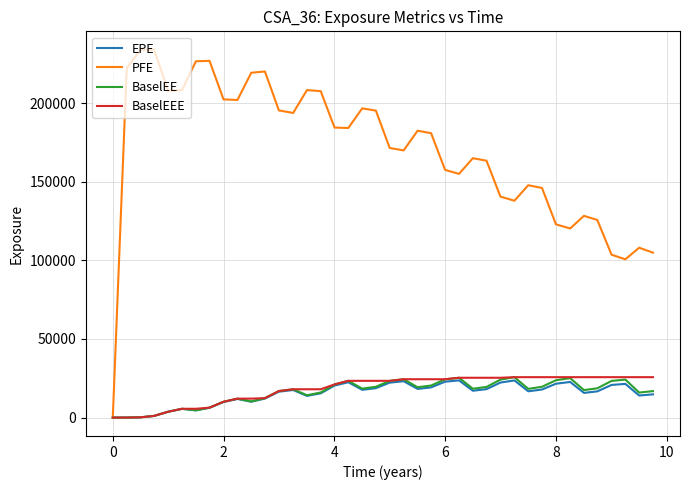

Which series has the largest total across all categories?

PFE